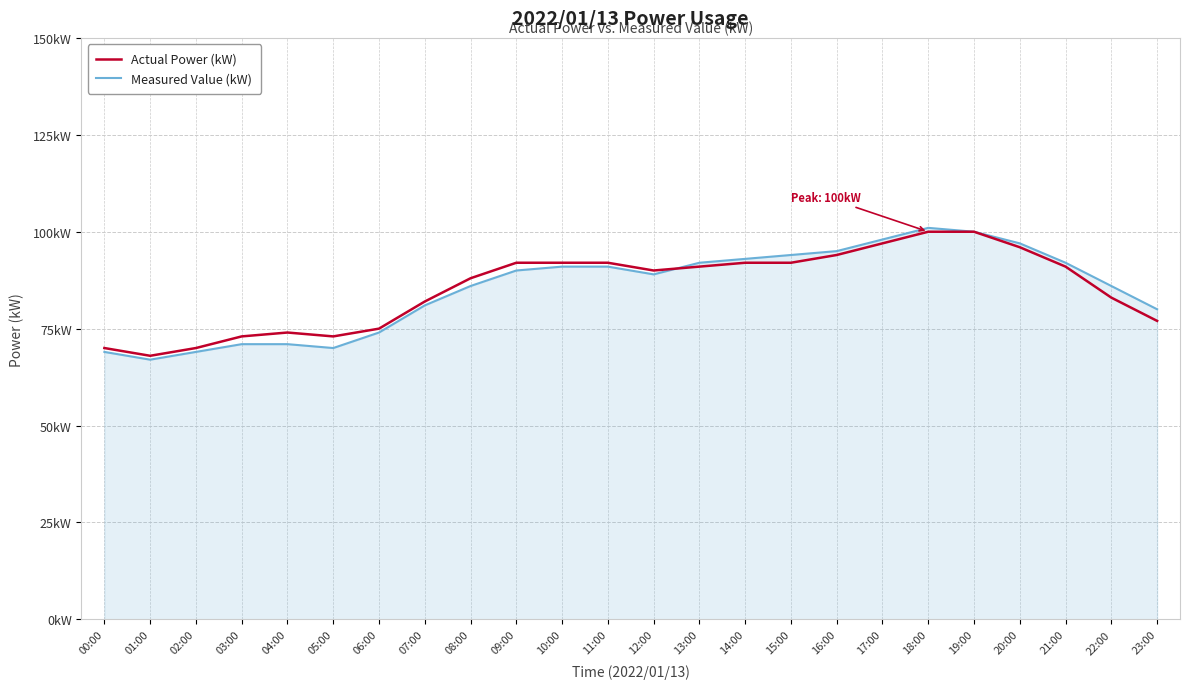

Rank the series by their maximum value, from highest to lowest.

Measured Value (kW), Actual Power (kW)